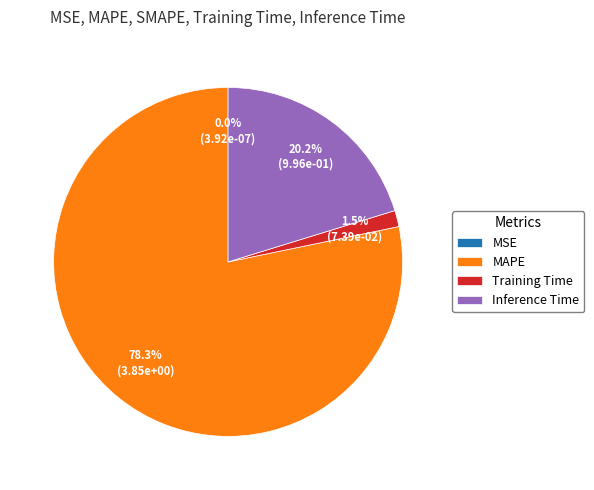

Is there any slice that represents more than half of the pie?

Yes